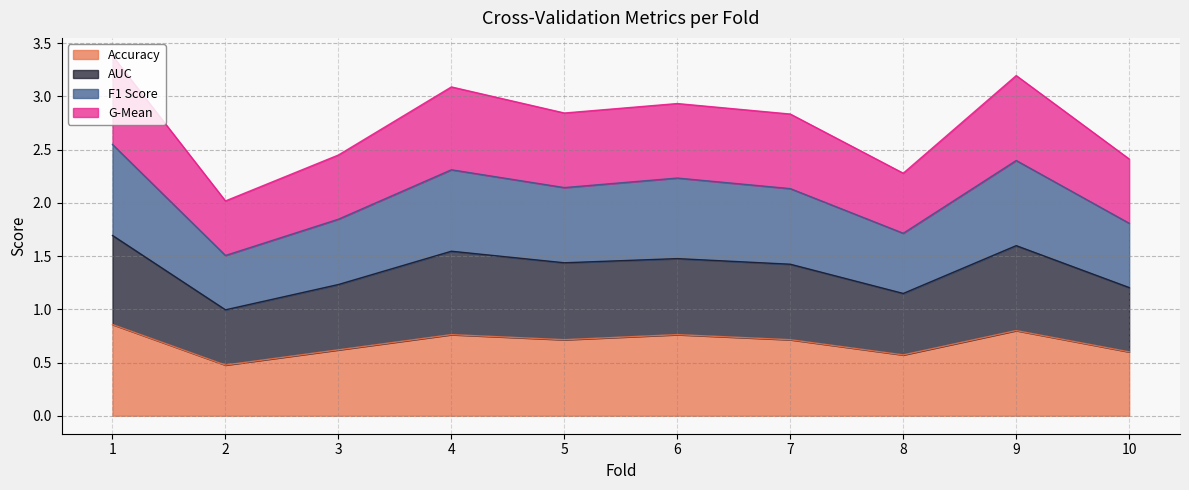

True or false: f1_score and accuracy intersect in this chart.

False